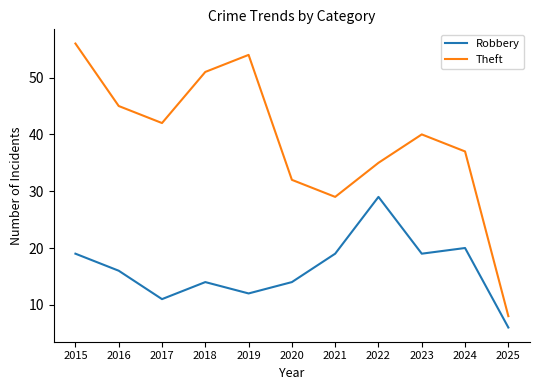

How many interior local valleys does the Theft series have?

2